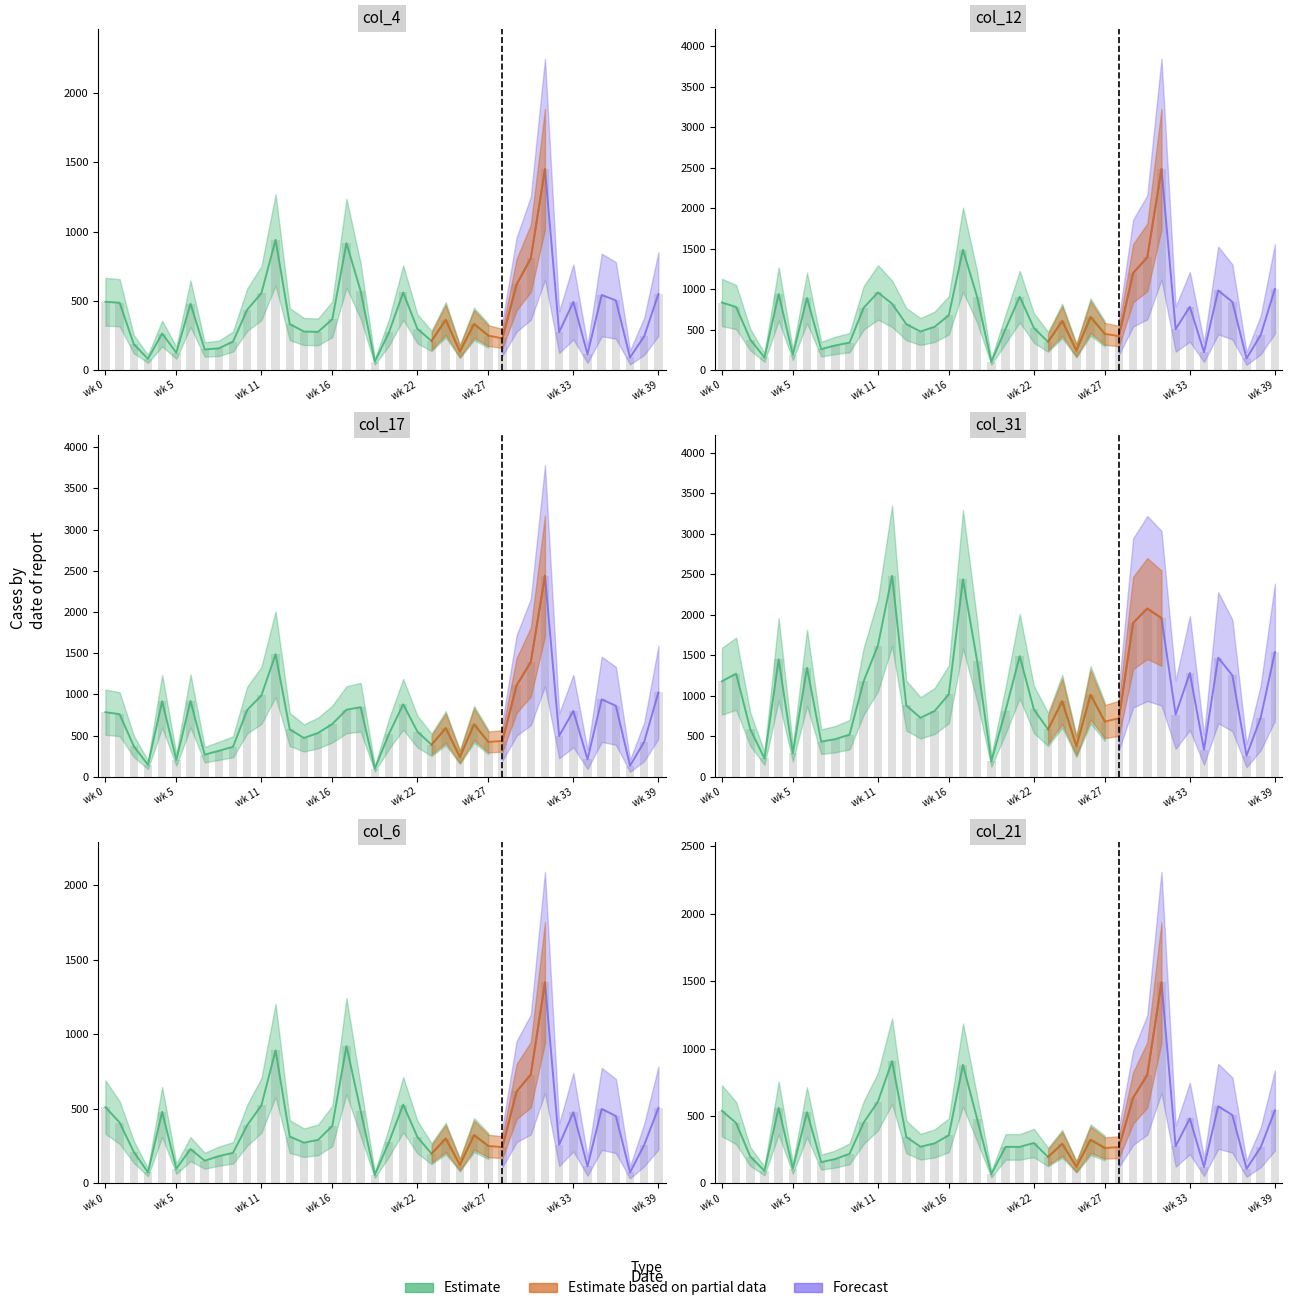

What is the difference between the second highest and minimum values in the col_17 series?

1389